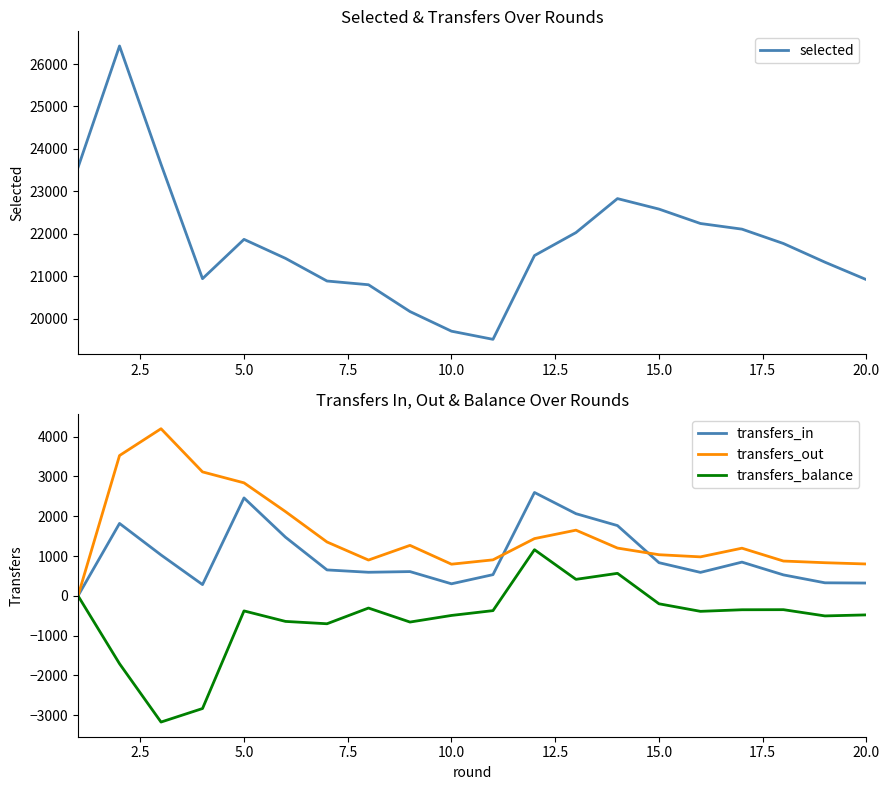

What is the highest value of the transfers_in series?

2597